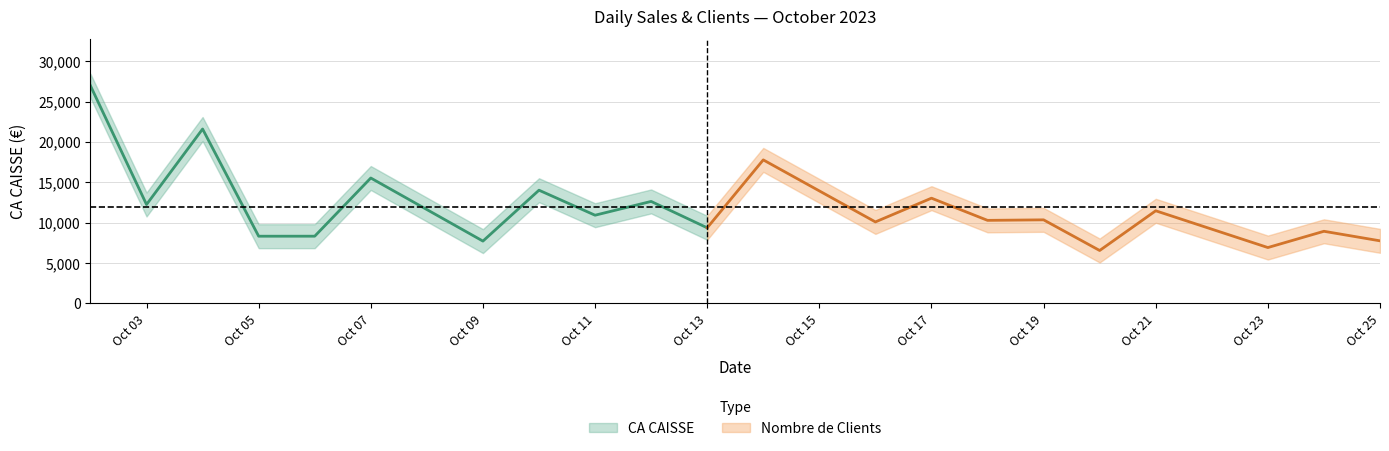

At how many categories does at least one series exceed 3945?

21